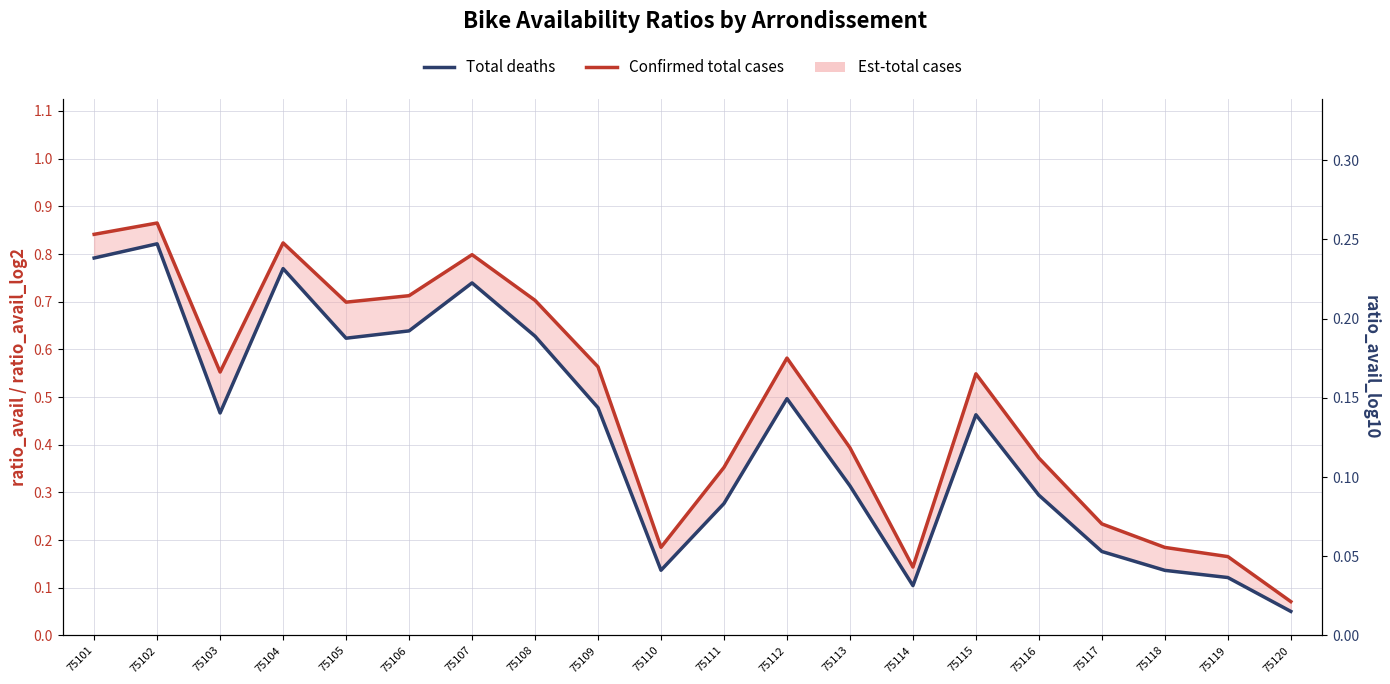

Reading right to left, what are all the values shown in this chart?

Confirmed total cases: 75120=0.1	75119=0.2	75118=0.2	75117=0.2	75116=0.4	75115=0.5	75114=0.1	75113=0.4	75112=0.6	75111=0.4	75110=0.2	75109=0.6	75108=0.7	75107=0.8	75106=0.7	75105=0.7	75104=0.8	75103=0.6	75102=0.9	75101=0.8
Total deaths: 75120=0.1	75119=0.1	75118=0.1	75117=0.2	75116=0.3	75115=0.5	75114=0.1	75113=0.3	75112=0.5	75111=0.3	75110=0.1	75109=0.5	75108=0.6	75107=0.7	75106=0.6	75105=0.6	75104=0.8	75103=0.5	75102=0.8	75101=0.8